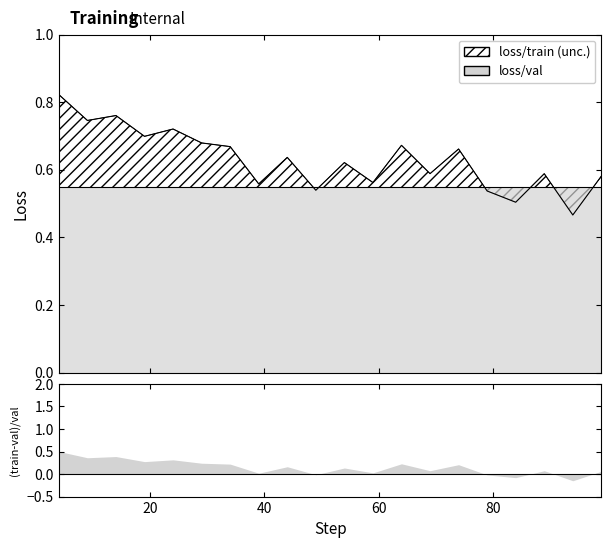

List the labels in order of value, largest first.

4, 14, 9, 24, 19, 29, 64, 34, 74, 44, 54, 69, 89, 99, 59, 39, 49, 79, 84, 94